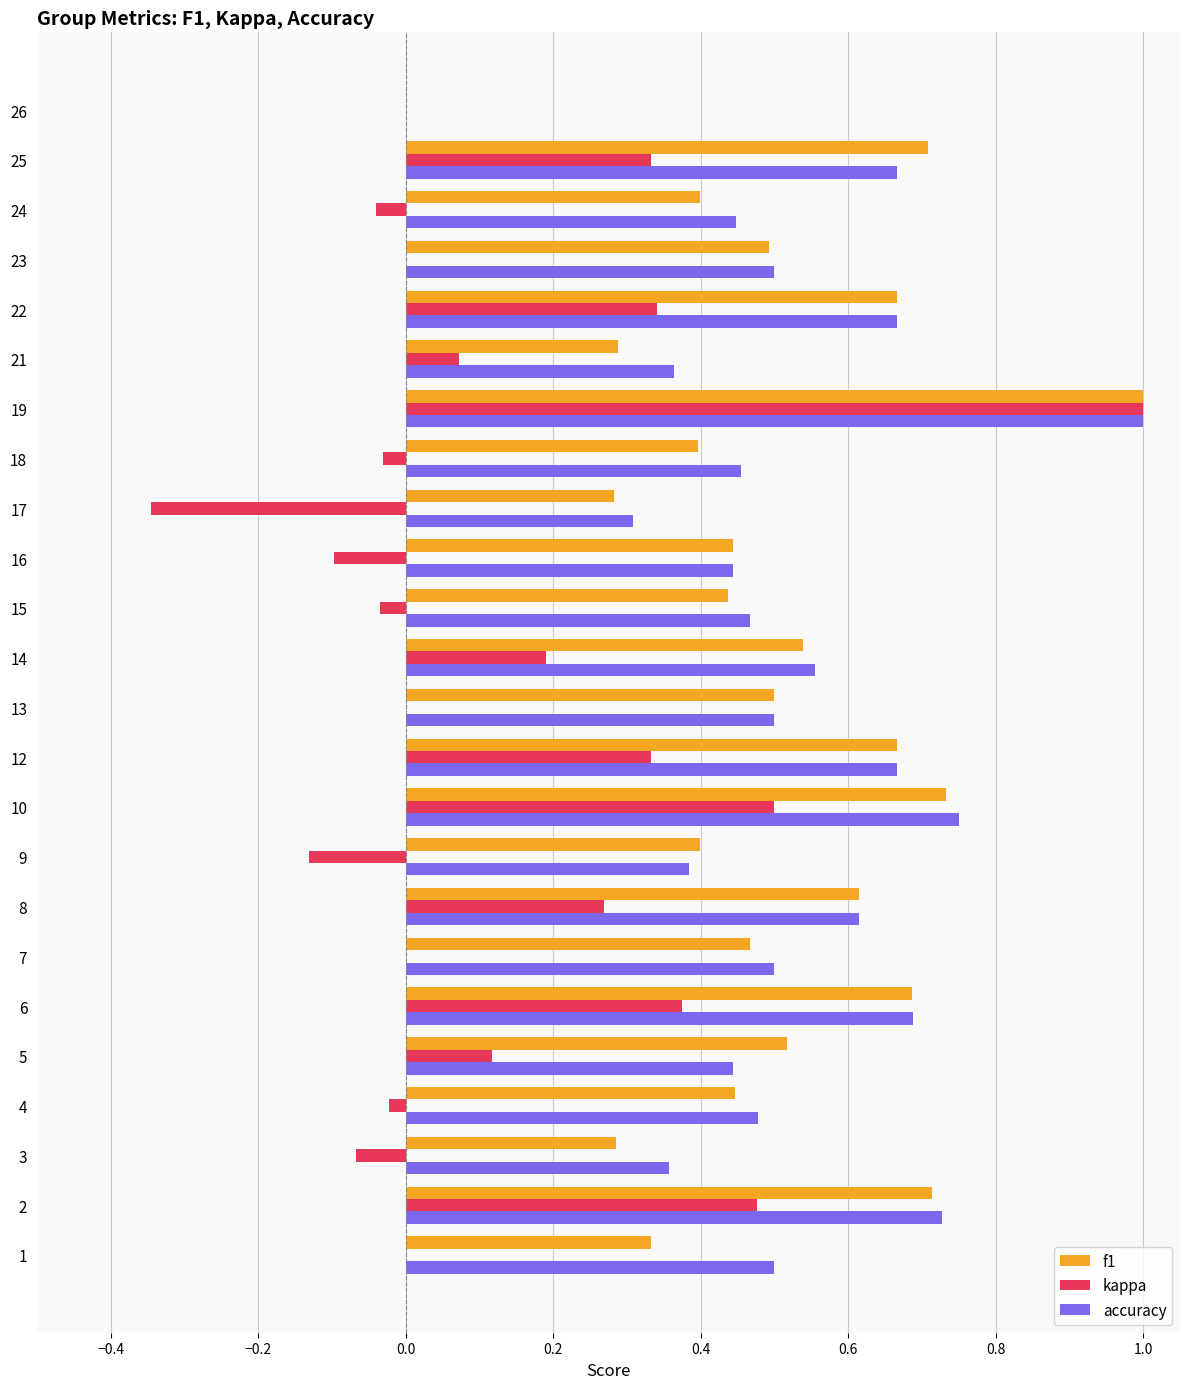

What is the maximum value shown in the chart?

1.0